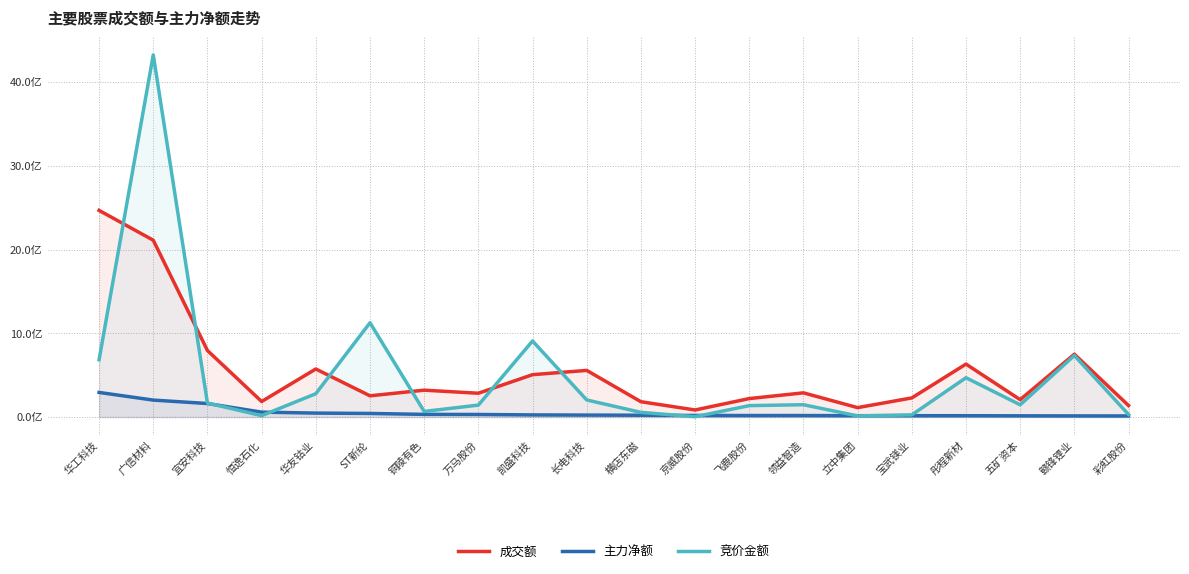

What is the difference between the 竞价金额 values at 彤程新材 and 领益智造?

3.2